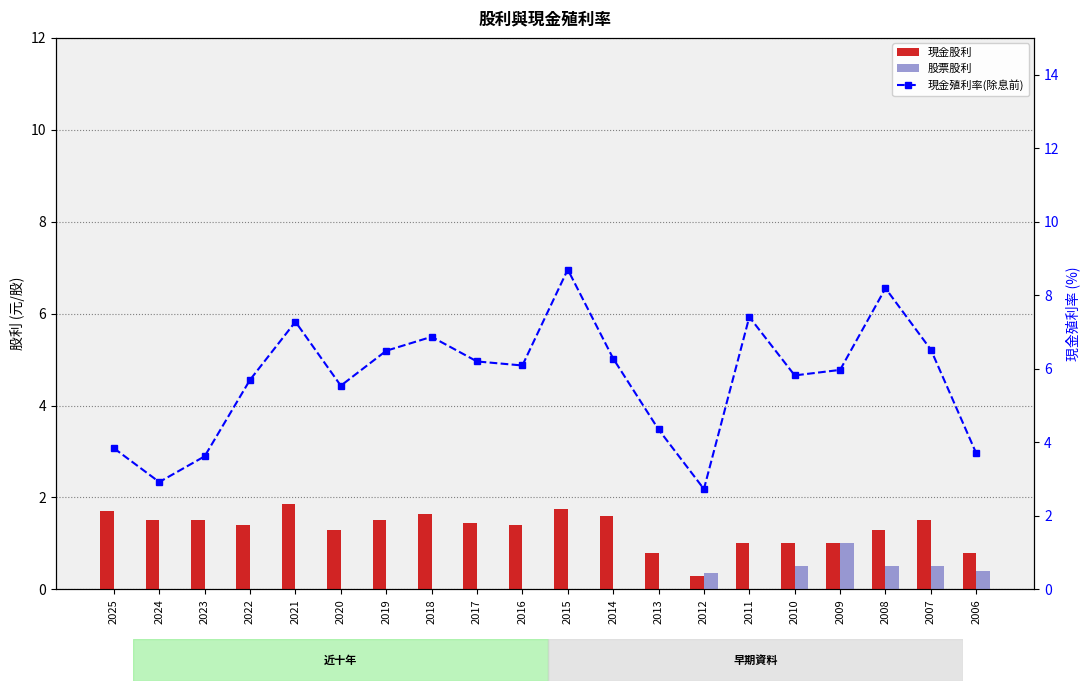

Which series changed the most between 2020 and 2012?

現金殖利率(除息前)